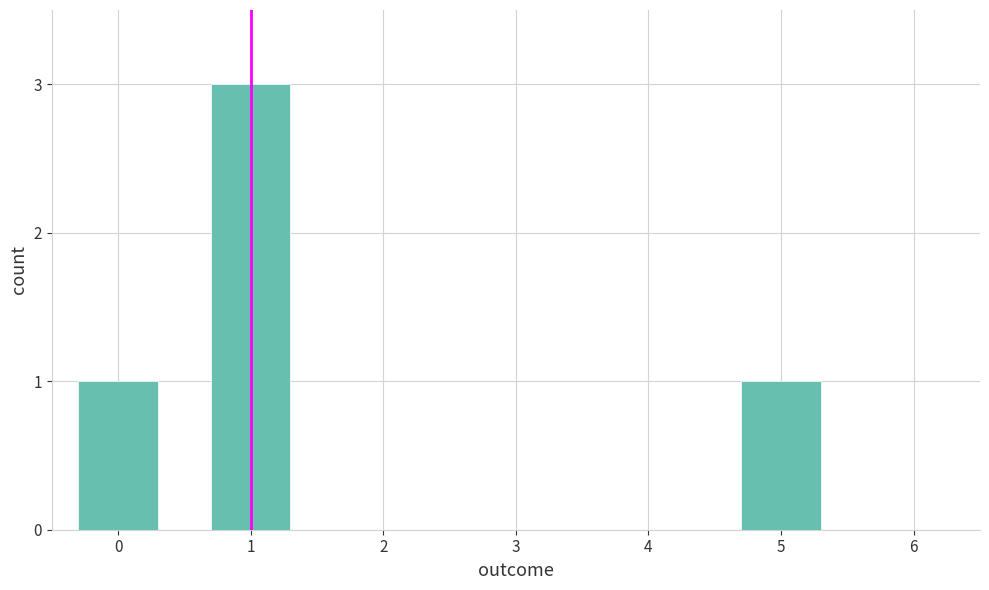

What is the greatest value displayed?

3